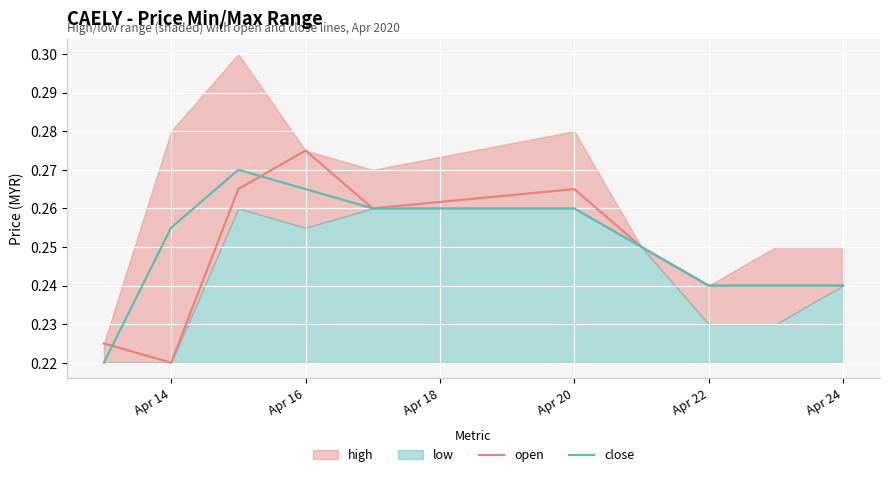

What is the average value of the close series?

0.2